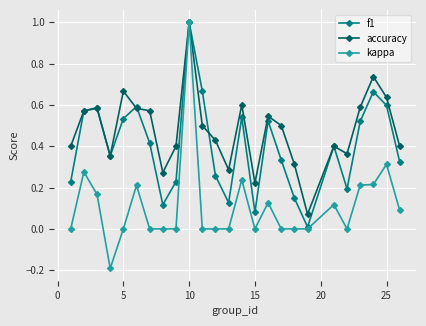

Rank the series by their average value, from highest to lowest.

accuracy, f1, kappa